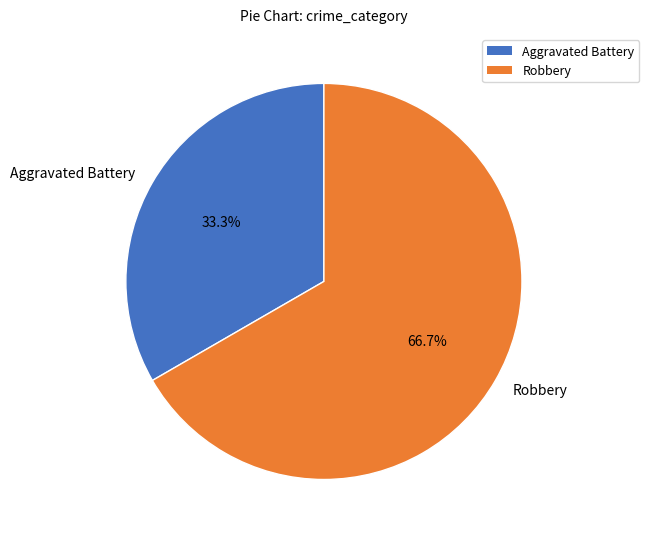

Rank the categories by value from highest to lowest.

Robbery, Aggravated Battery